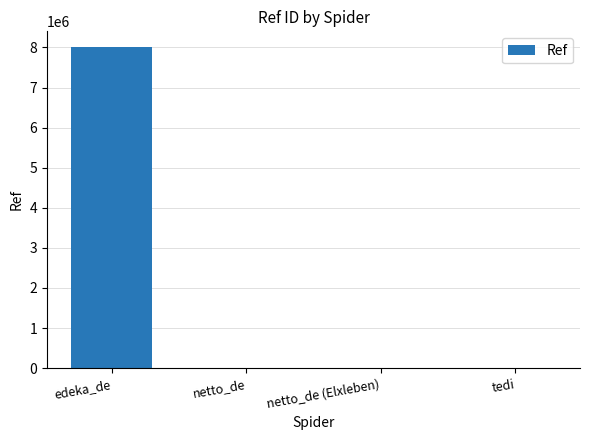

What is the greatest value displayed?

8001696